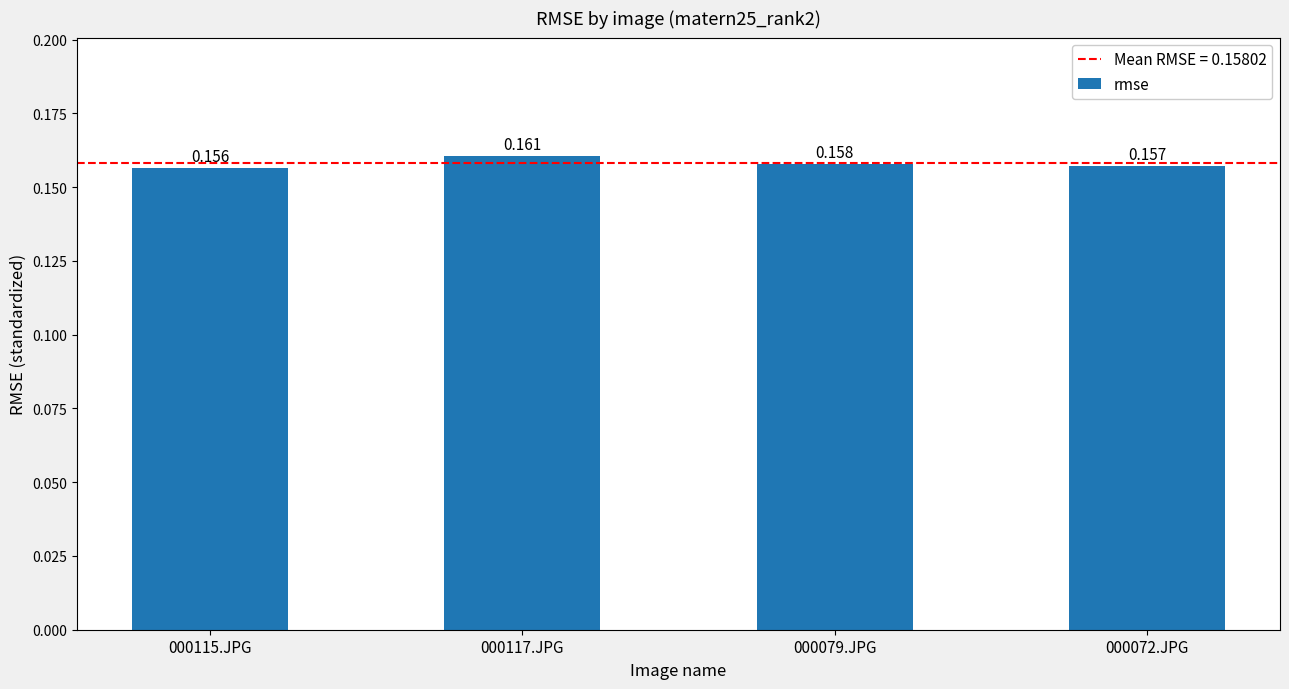

Which has a higher value, 000115.JPG or 000117.JPG?

000117.JPG